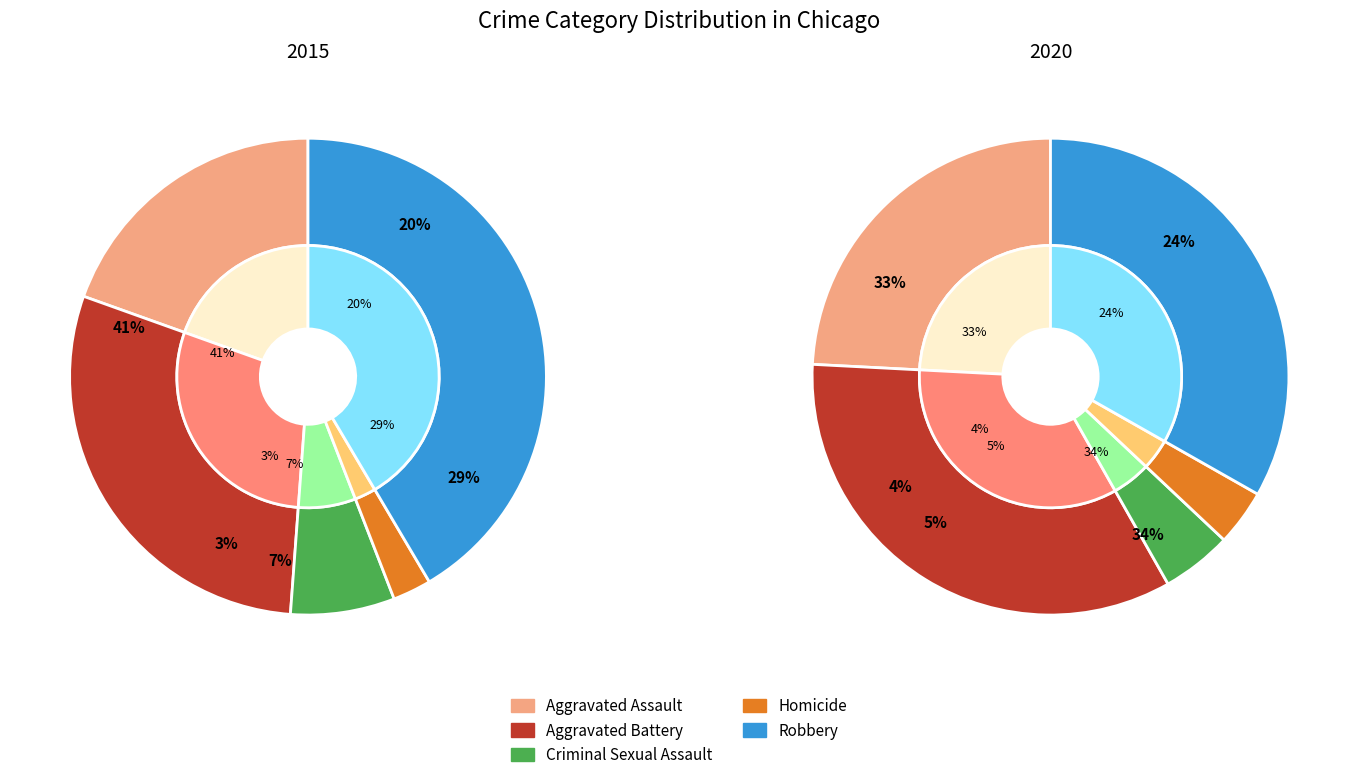

How many segments does this pie chart have?

5